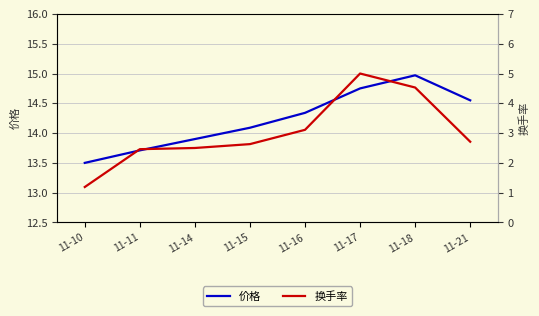

True or false: 价格 and 换手率 cross at least once.

False